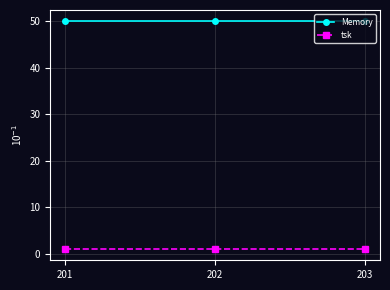

Reading right to left, transcribe all the data shown in this chart.

Memory: 50	50	50
tsk: 1	1	1